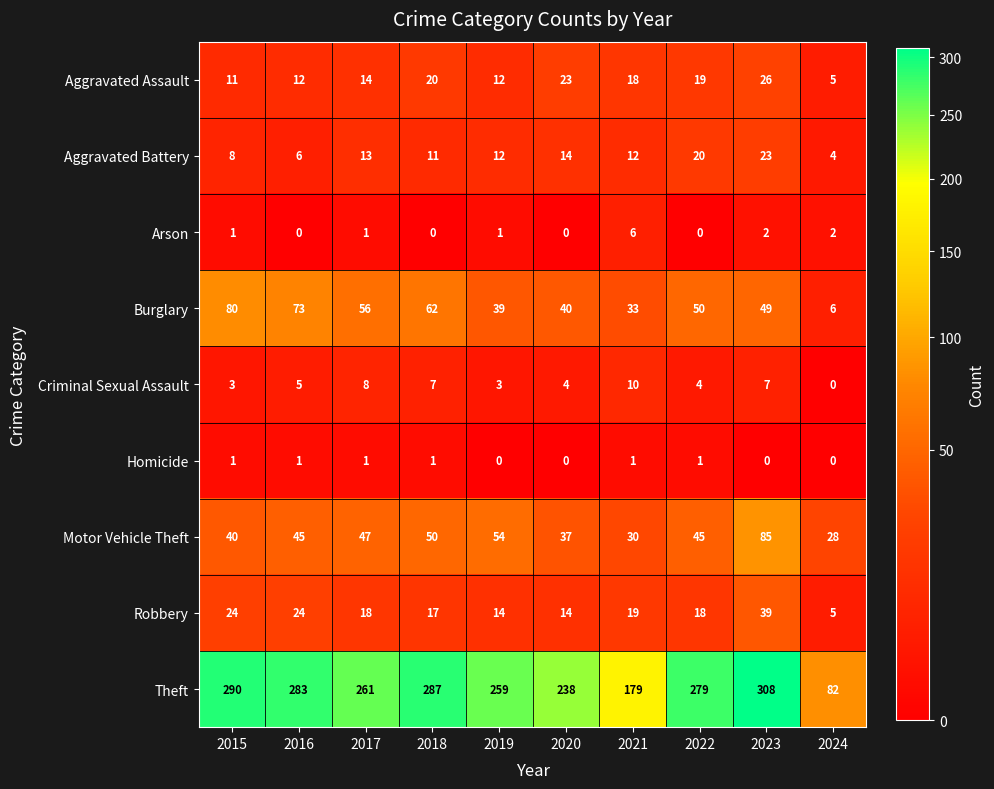

What is the maximum value for Arson?

6